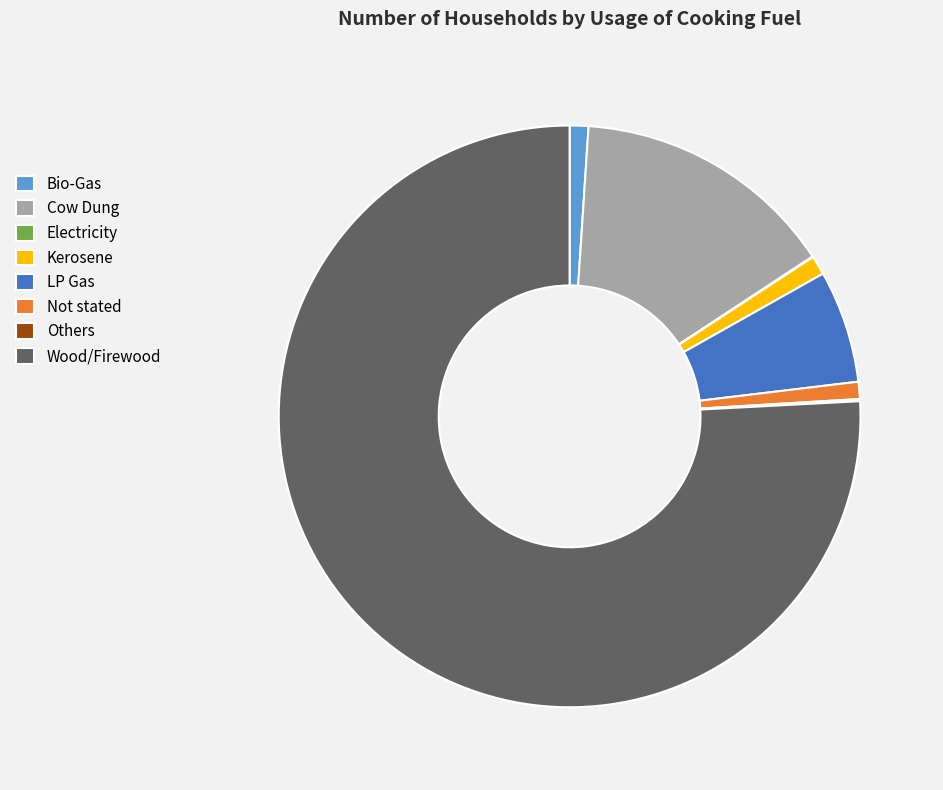

Do Kerosene and Not stated together represent more than half of the pie?

No